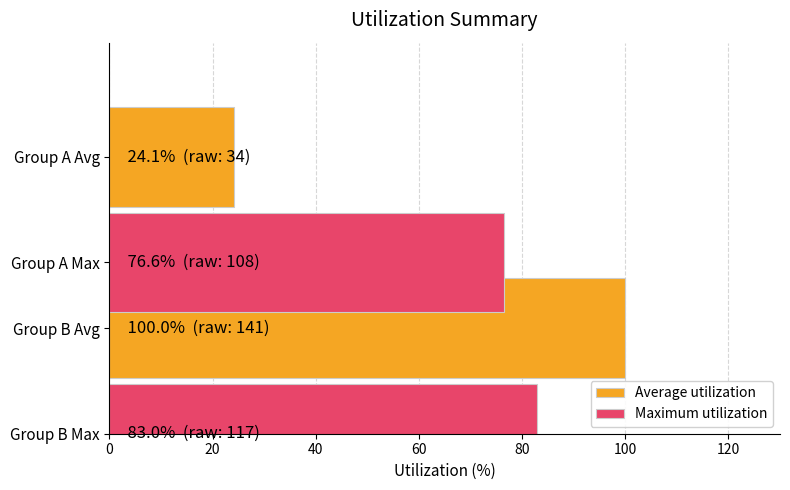

The Maximum utilization series shows 83.0 at Group B Max. True or false?

True